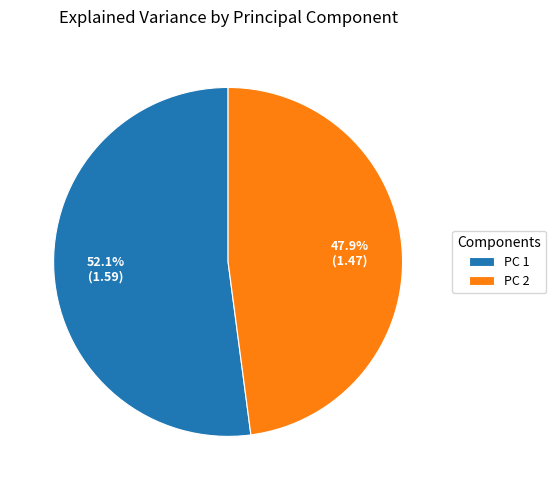

What percentage is the PC 1 slice, to the nearest percent?

52%